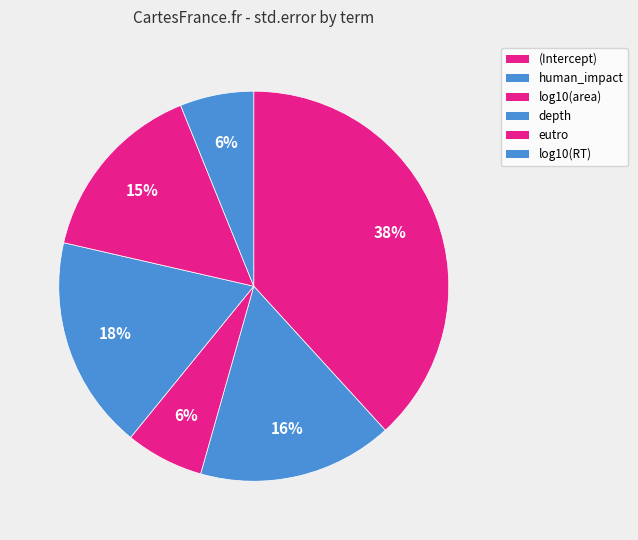

Which category has the smallest portion of the pie?

log10(RT)